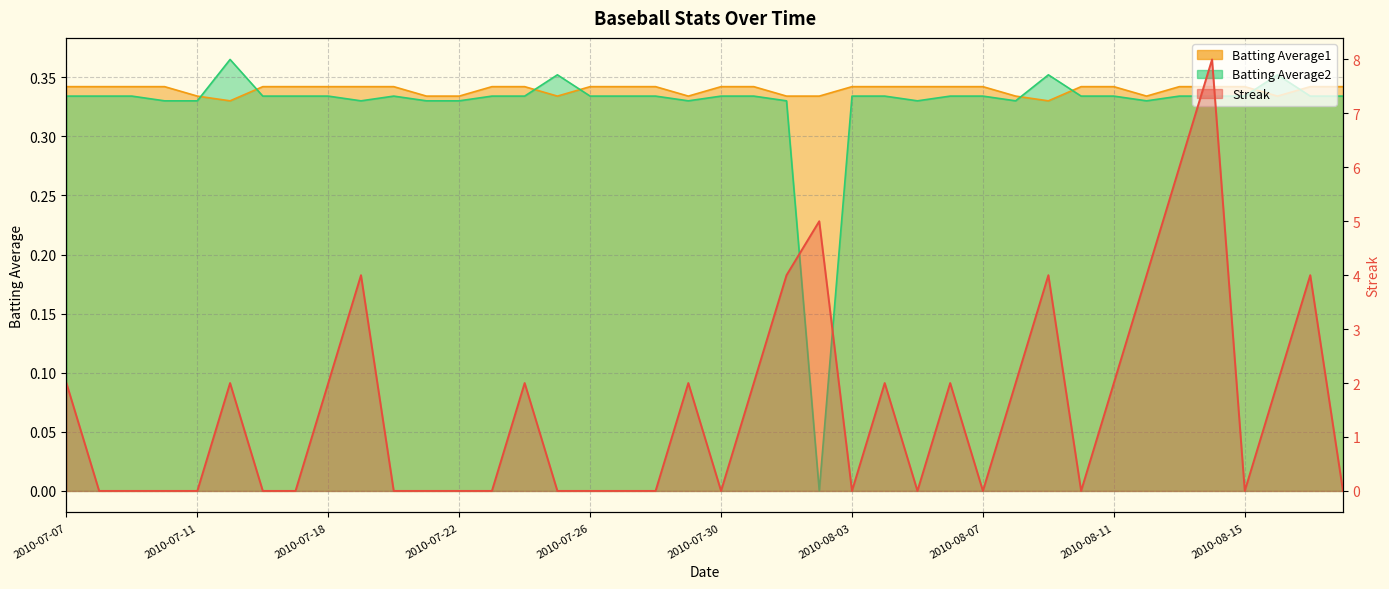

True or false: Batting Average1 and Batting Average2 intersect in this chart.

True